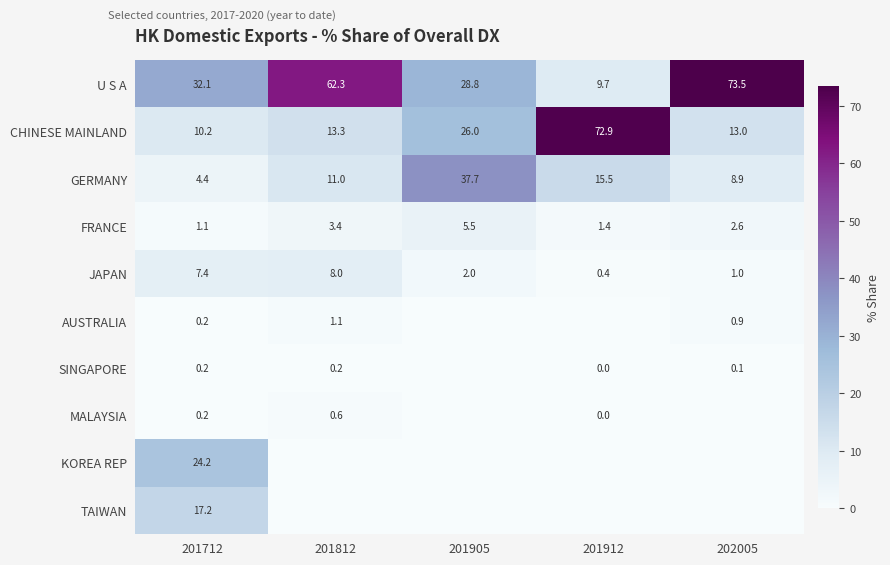

What is the difference between the GERMANY values at 202005 and 201905?

28.8